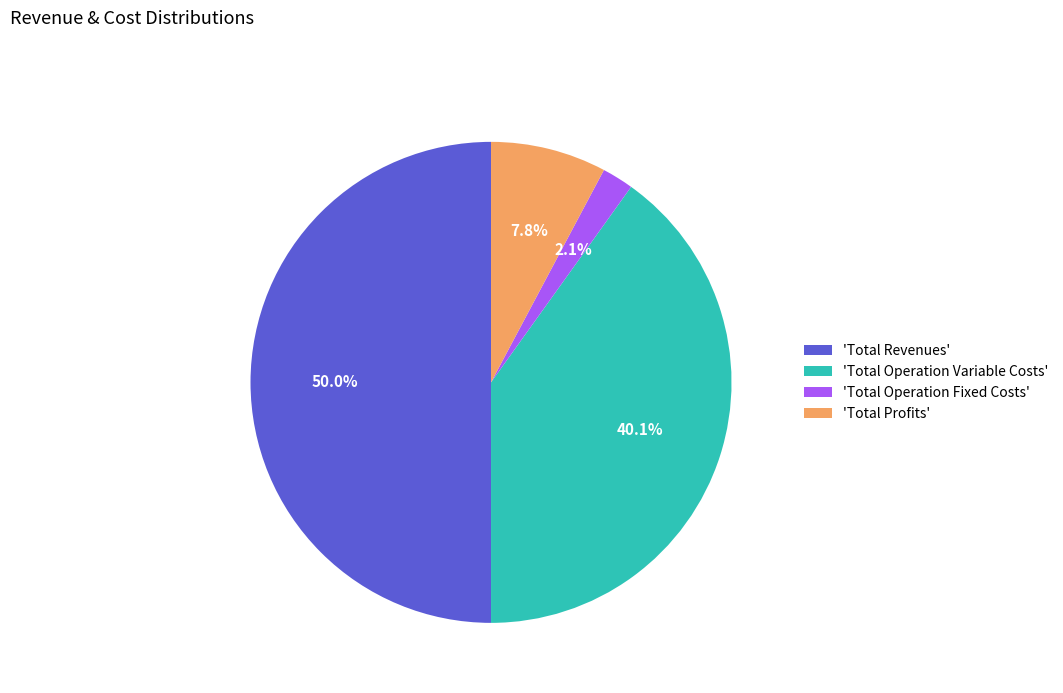

What is the smallest slice in the pie chart?

'Total Operation Fixed Costs'